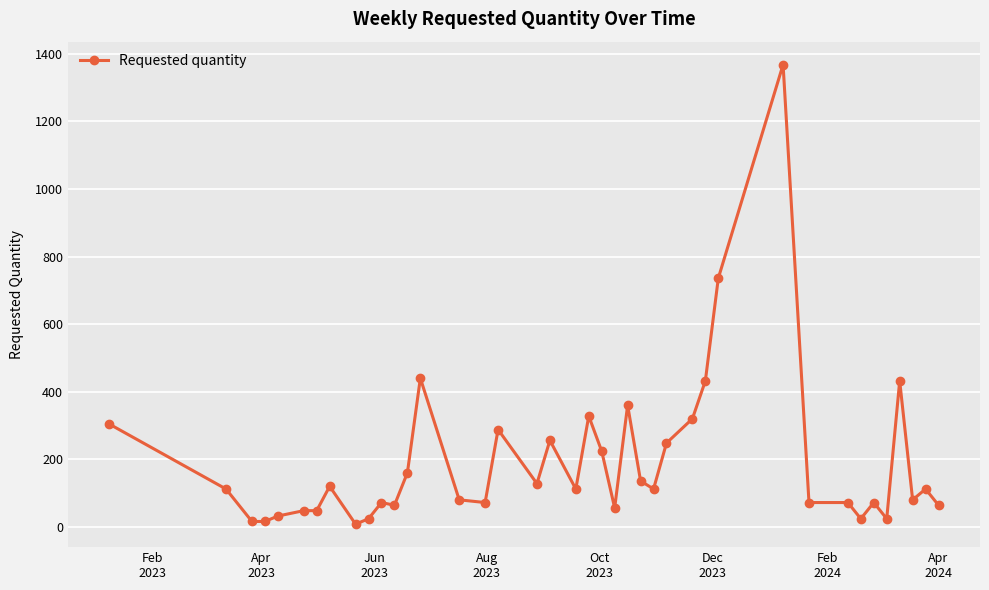

True or false: there are more than 1 points higher than both neighbors.

True